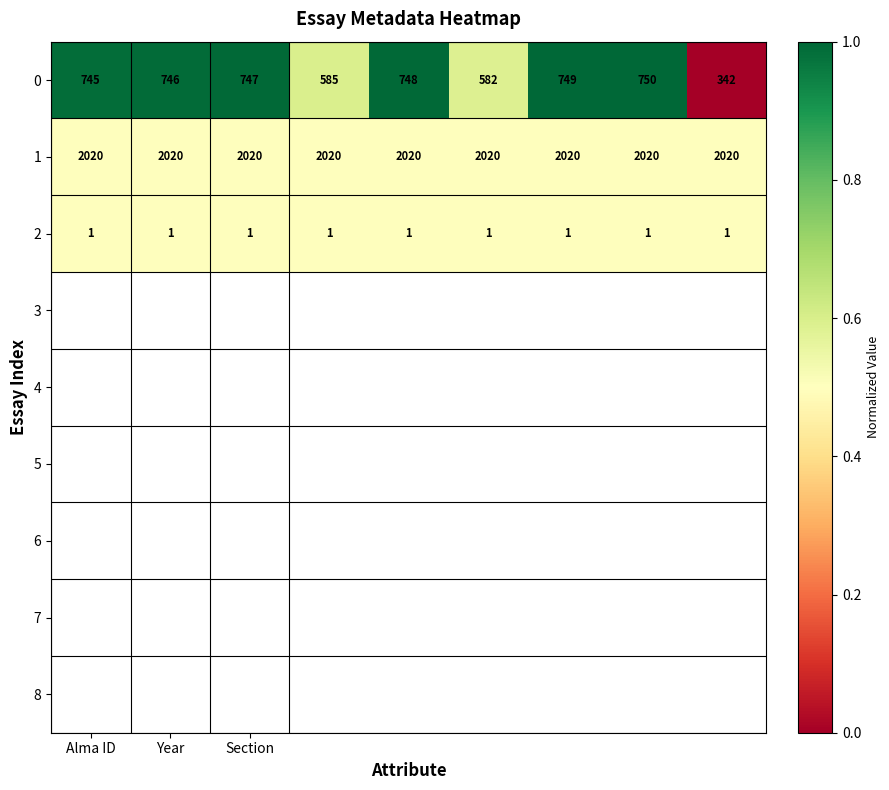

What is the lowest value of the 0 series?

342